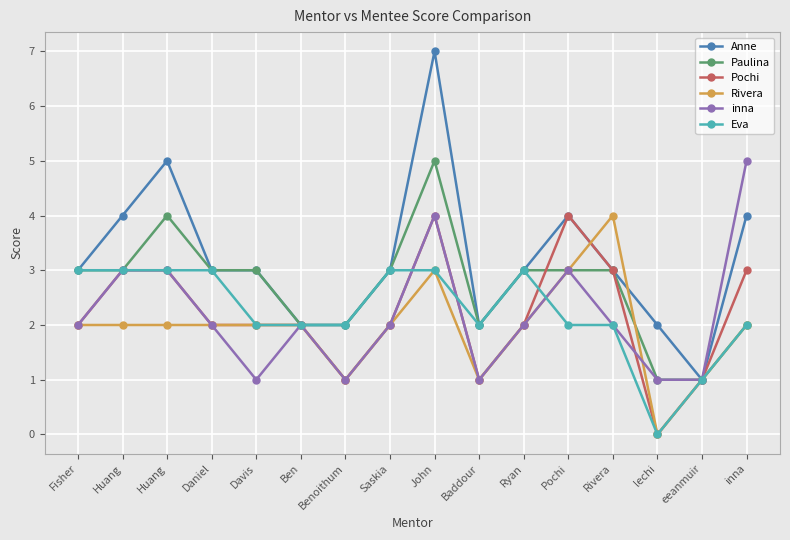

How many lines are shown in the chart?

6